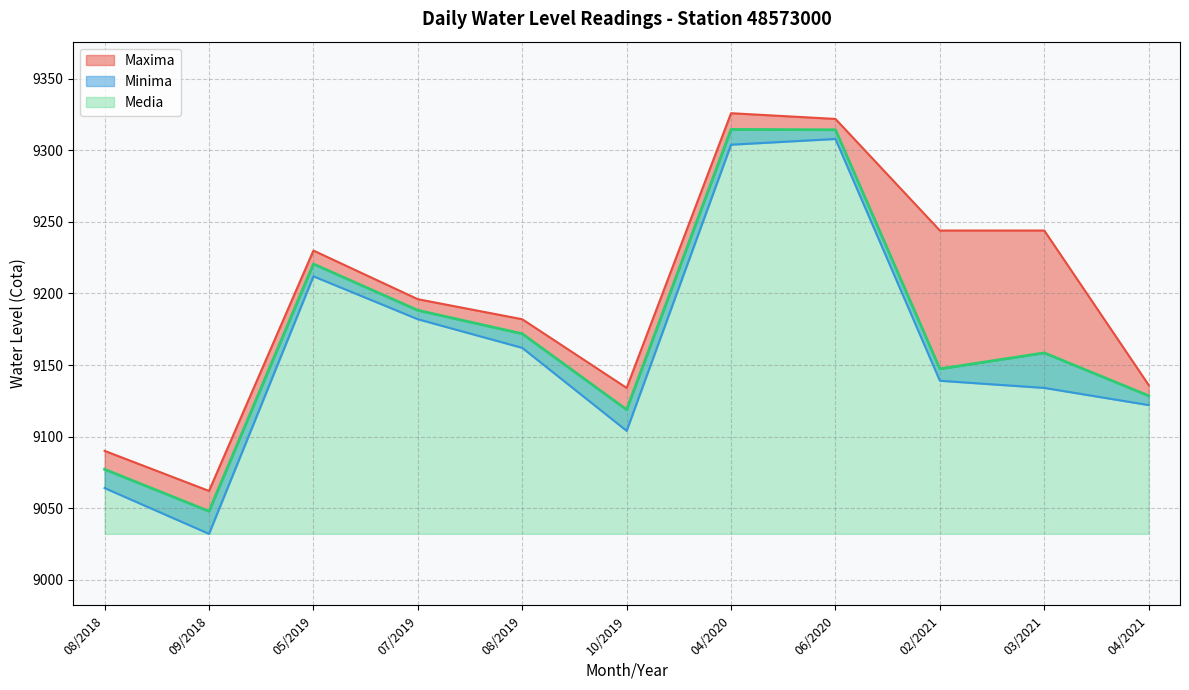

What is the value of the Maxima point at the 4th from the left?

9196.0